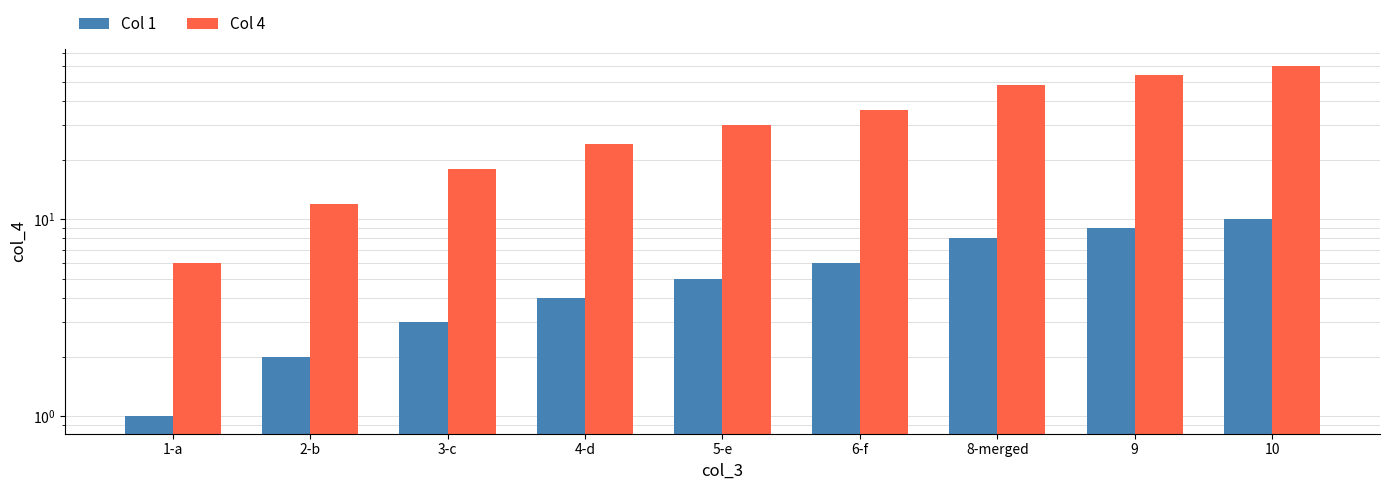

How many distinct data groups are displayed?

2